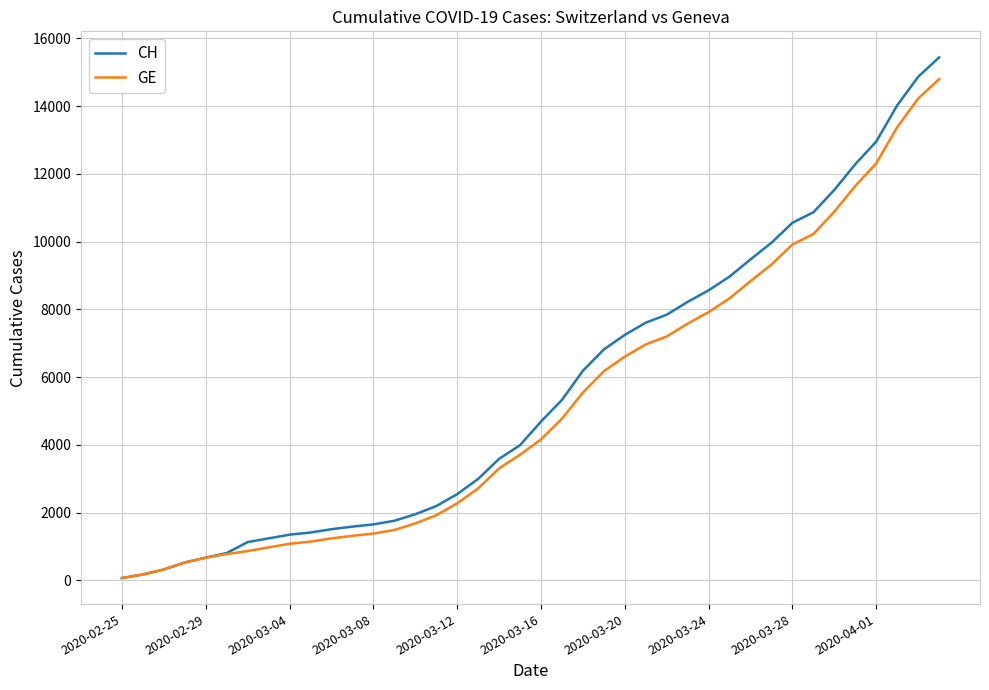

Which series has the largest range (max minus min)?

CH